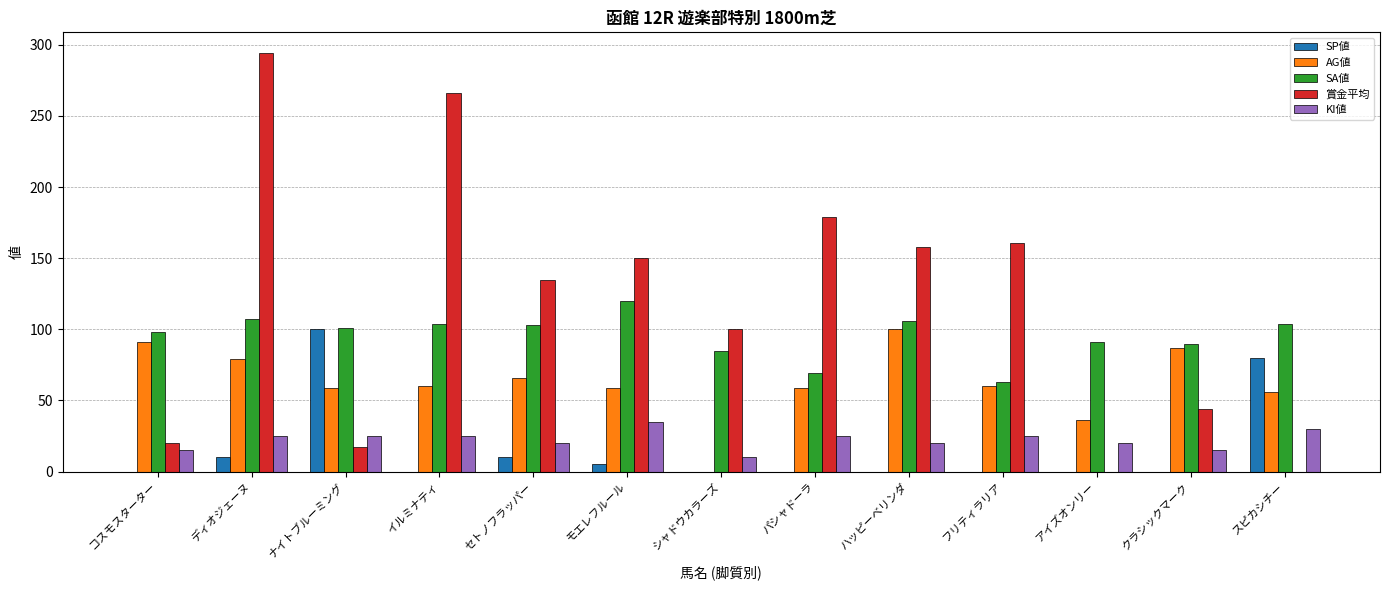

What is the approximate value of KI値 at セトノフラッパー, to the nearest 10?

20